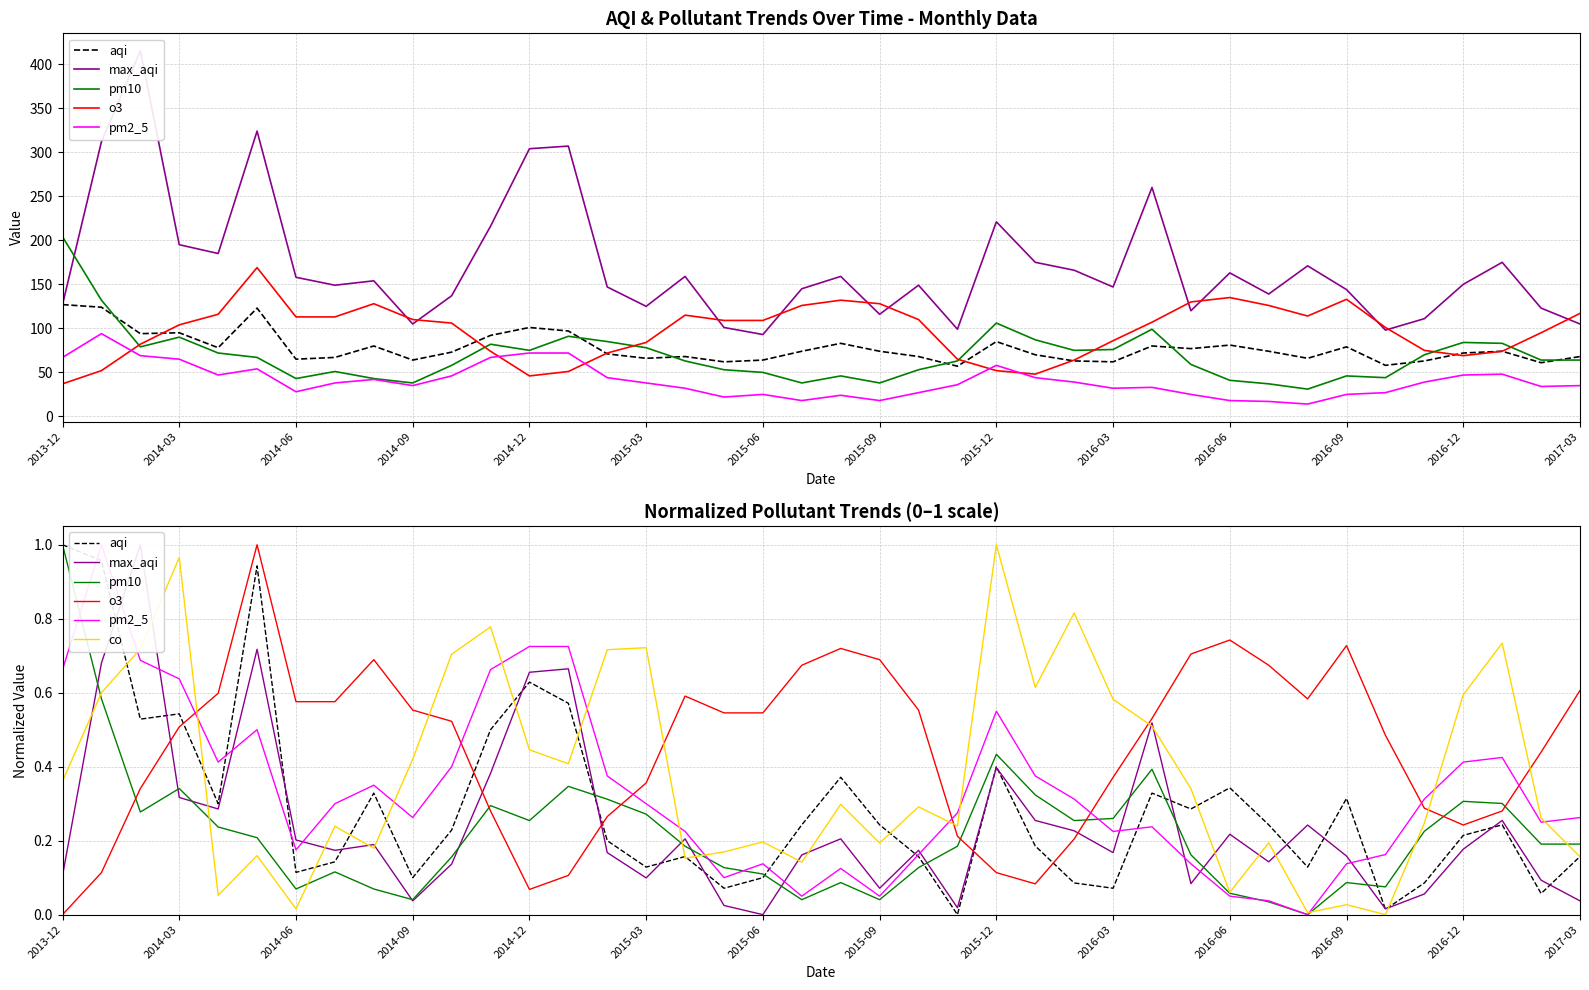

How many values in pm2_5 are above zero?

39